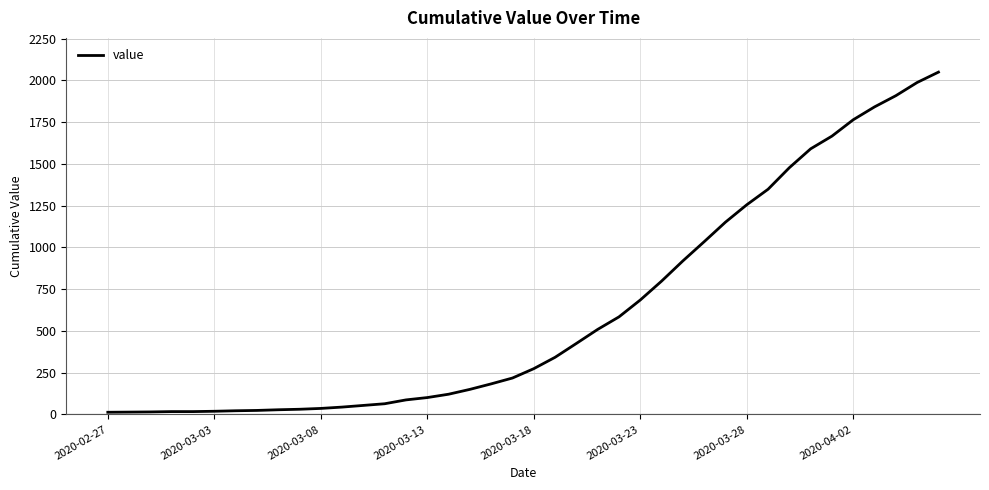

What is the difference between the maximum and minimum values?

2036